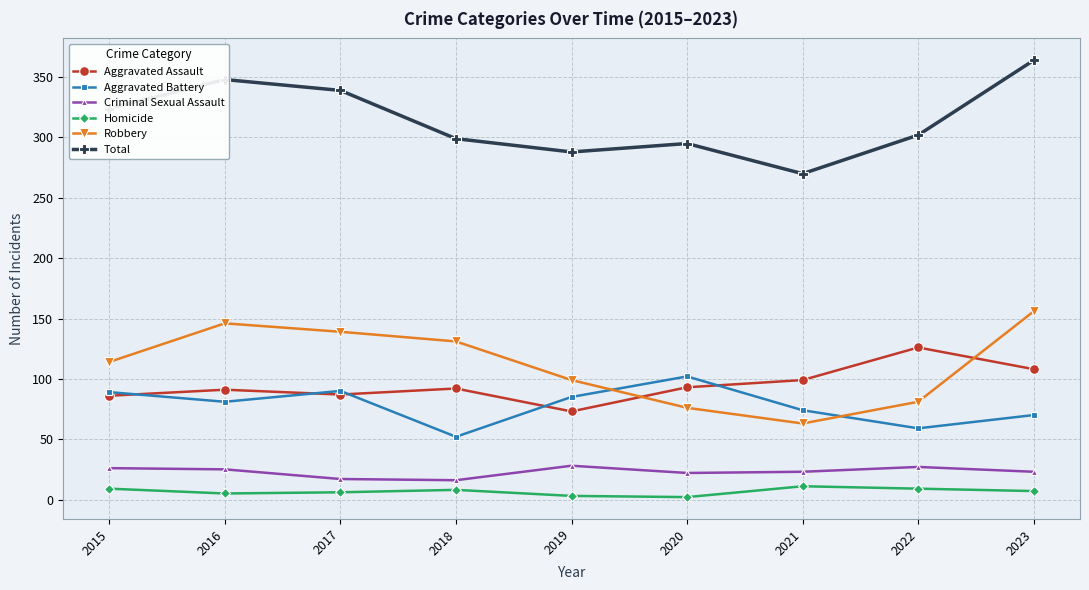

At which category does Robbery reach its first local peak?

2016